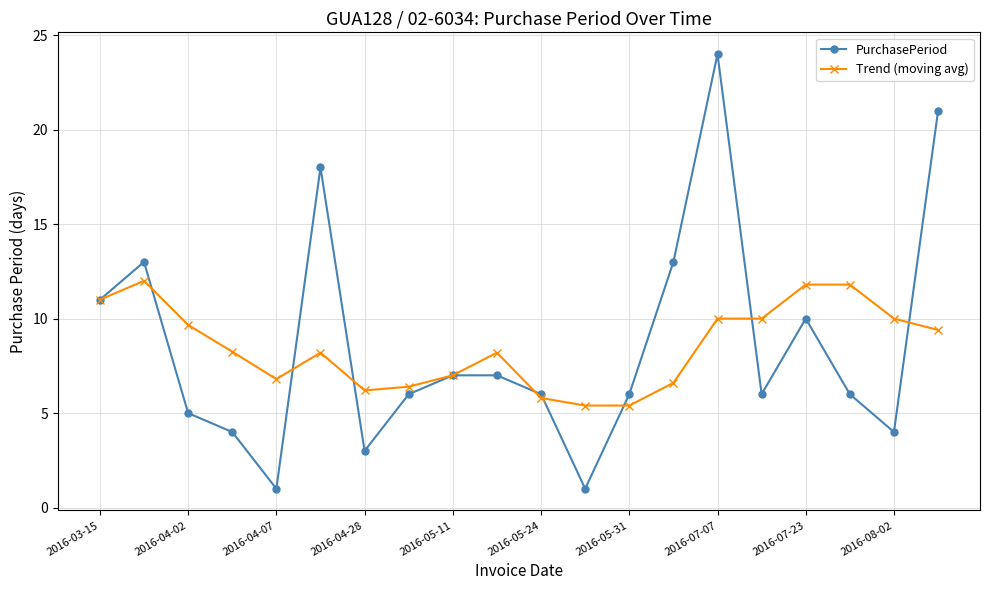

Which series has the widest spread of values?

PurchasePeriod